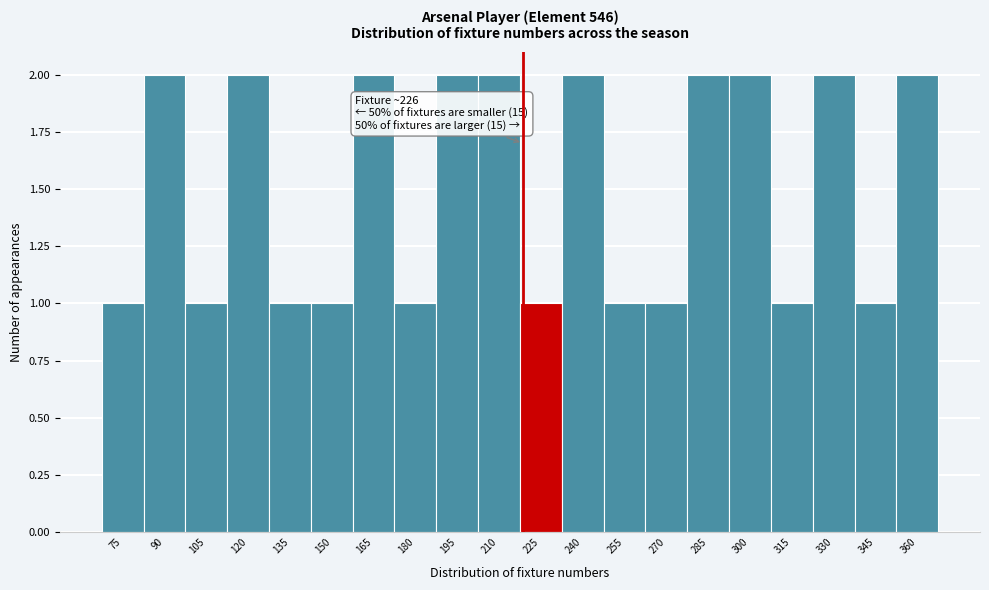

Reading left to right, transcribe all the data shown in this chart.

75=1	90=2	105=1	120=2	135=1	150=1	165=2	180=1	195=2	210=2	225=1	240=2	255=1	270=1	285=2	300=2	315=1	330=2	345=1	360=2